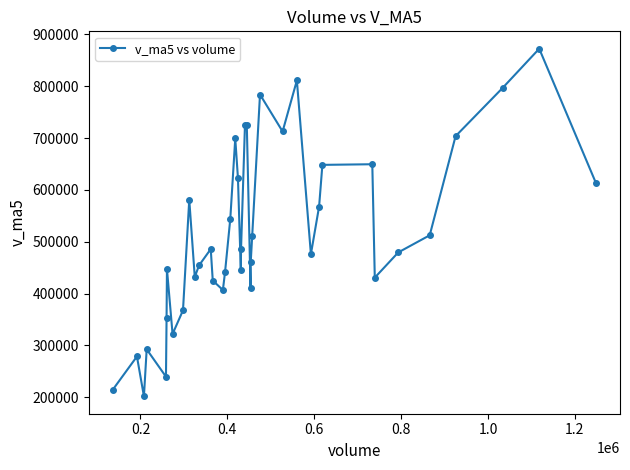

What is the sum of all values?

20639750.9